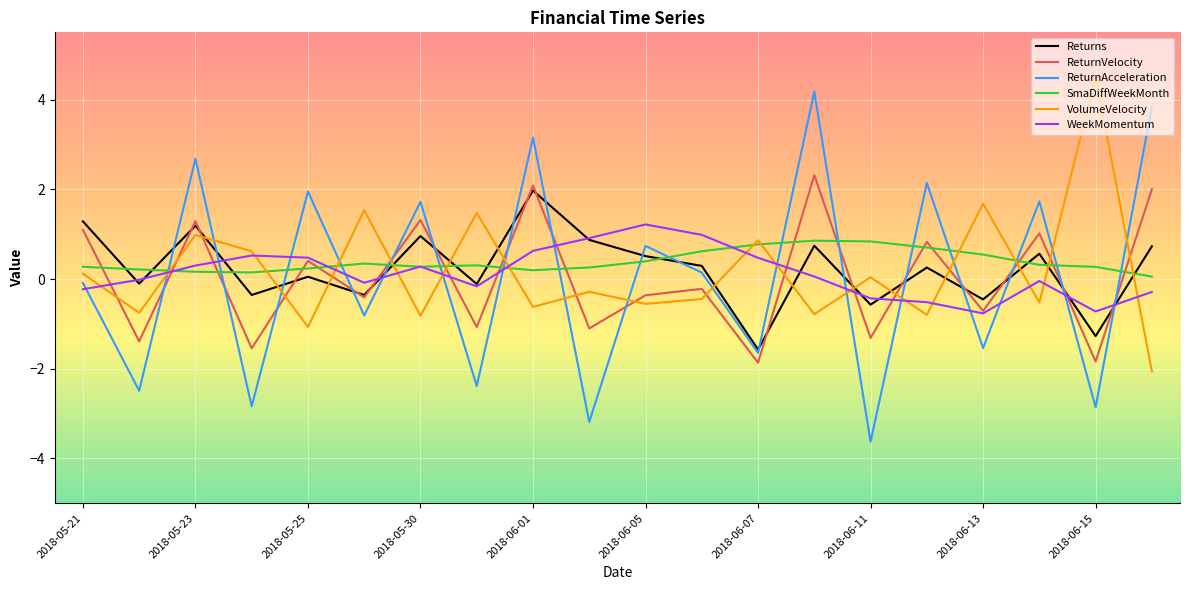

True or false: ReturnVelocity and SmaDiffWeekMonth cross at least once.

True